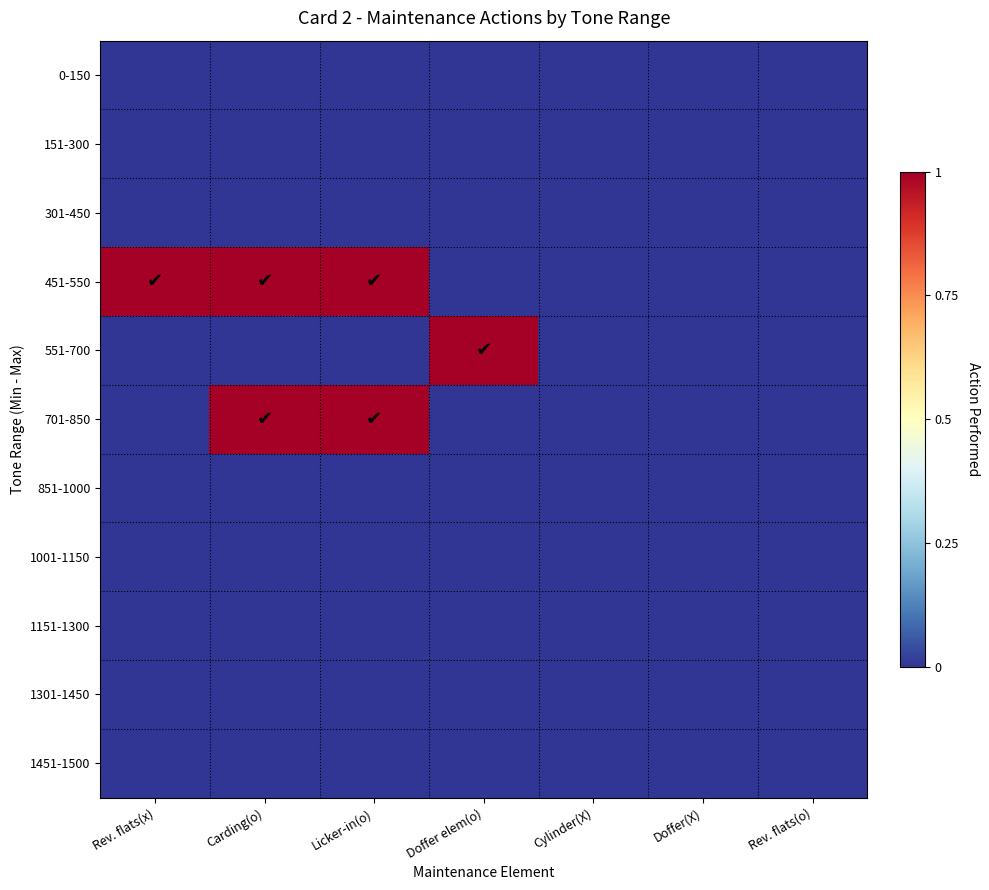

Which label corresponds to the largest value in the chart?

Rev. flats(x)